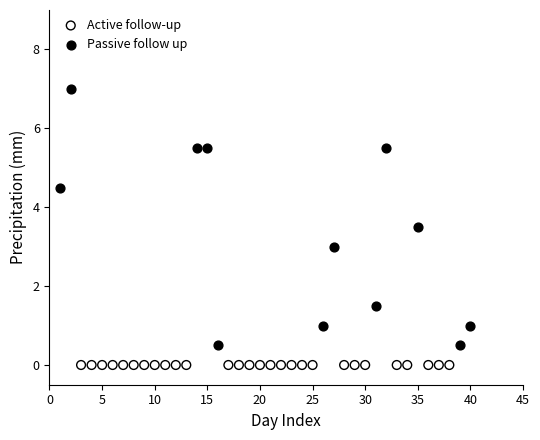

Which series reaches the maximum Y coordinate?

Passive follow up